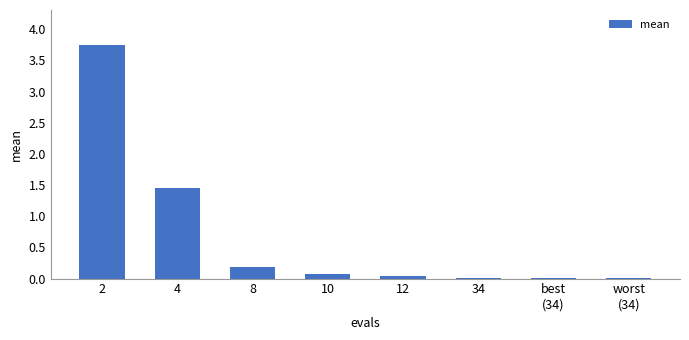

What is the sum of the values at 8 and 2?

3.9